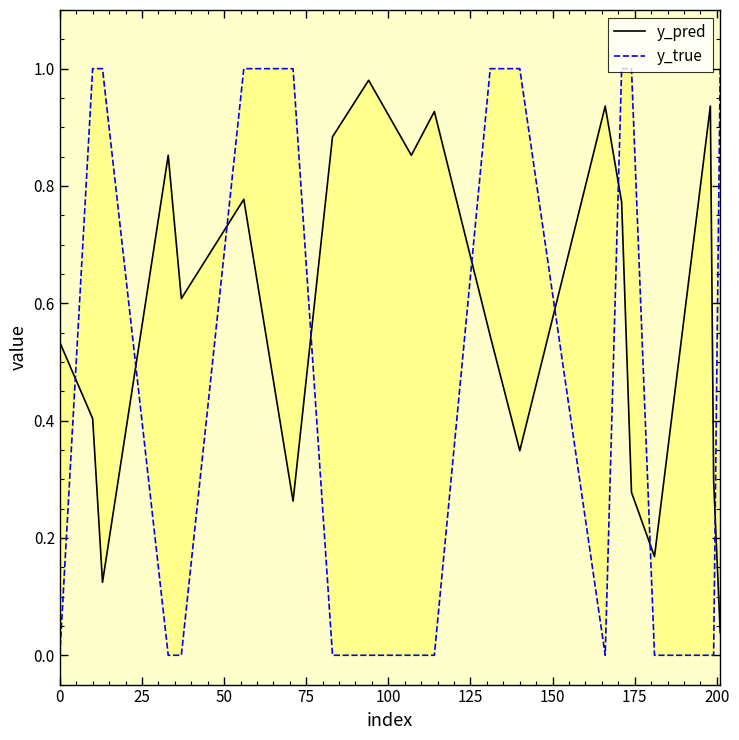

After their last crossing, which series has the higher values: y_true or y_pred?

y_true